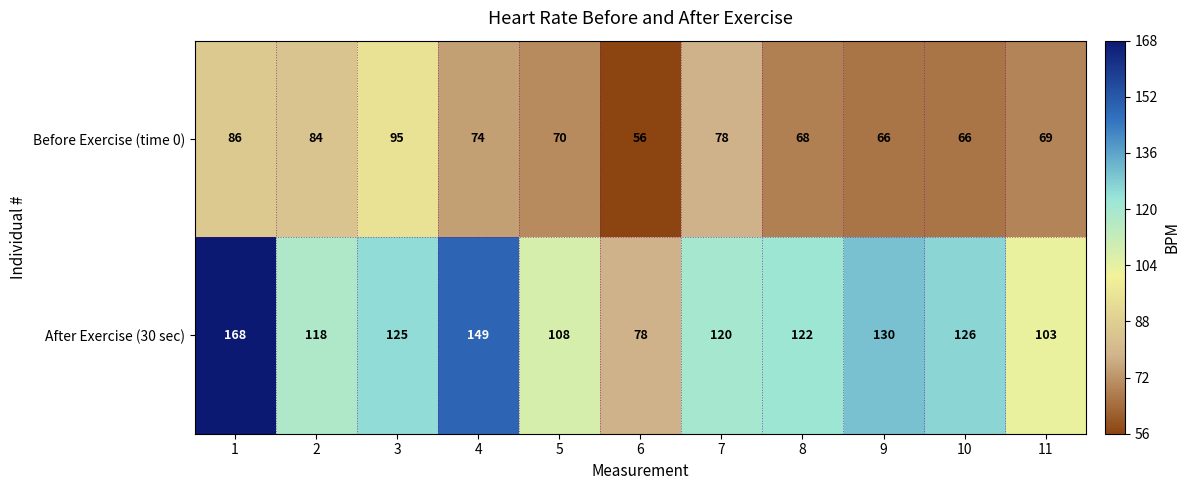

The value of Before Exercise (time 0) at 3 is 95. True or false?

True